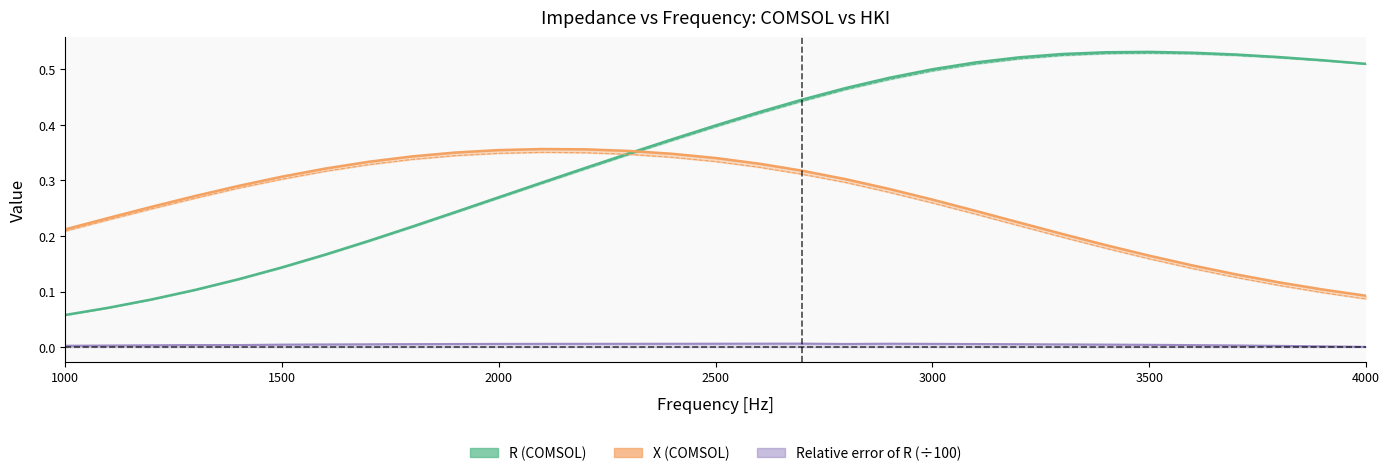

Which series has the largest range (max minus min)?

R (COMSOL)